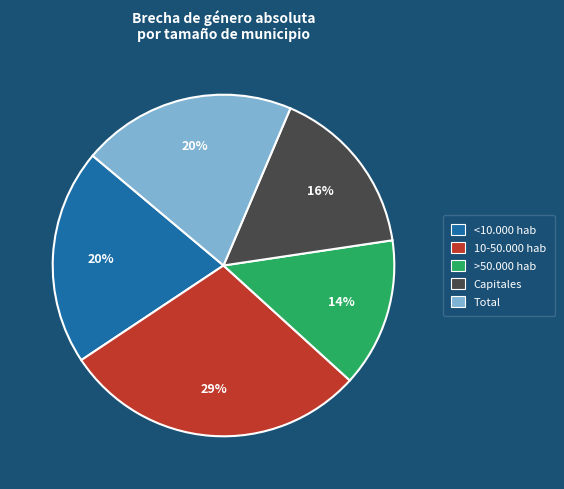

To the nearest percent, what is the average slice percentage?

20%